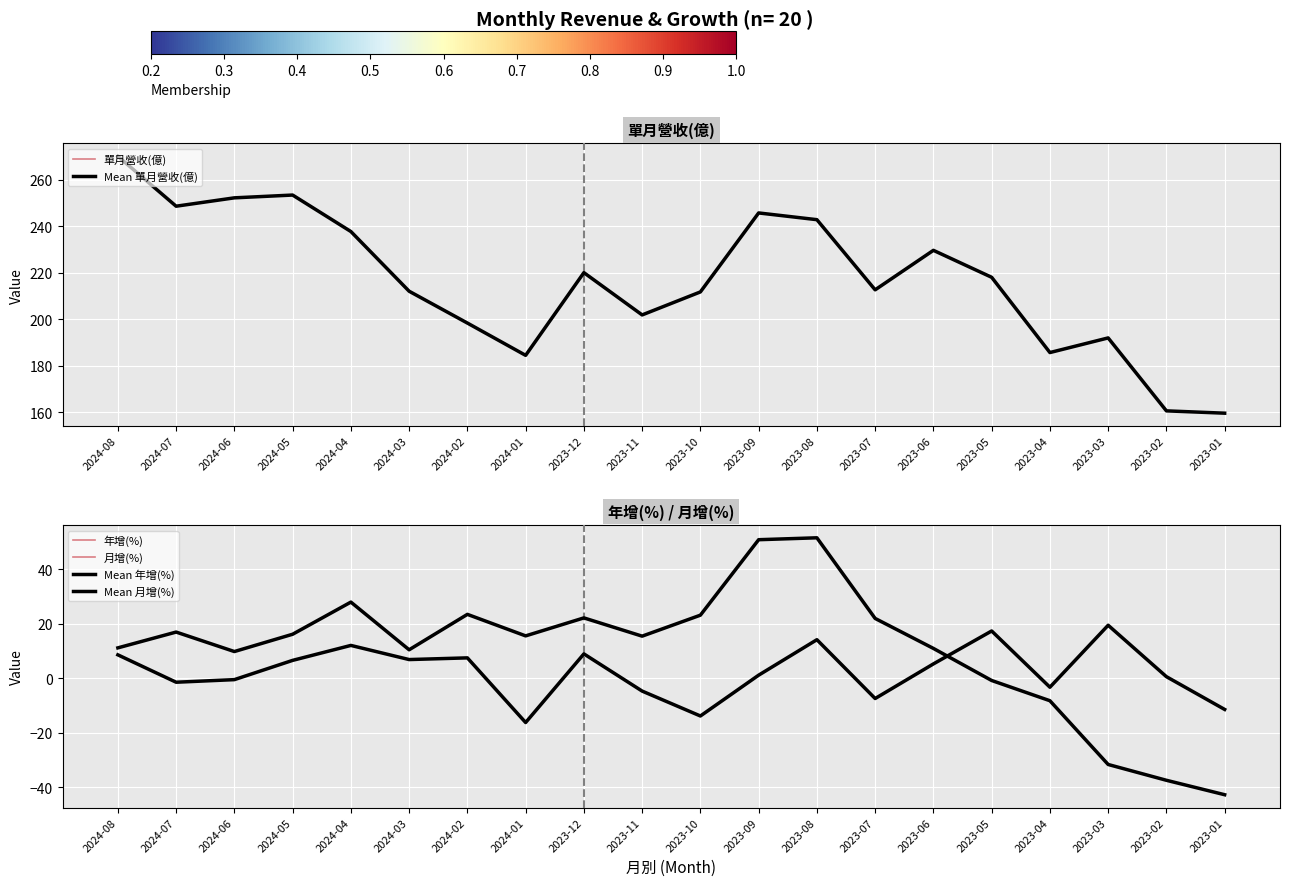

What is the lowest value of the 年增(%) series?

-42.7